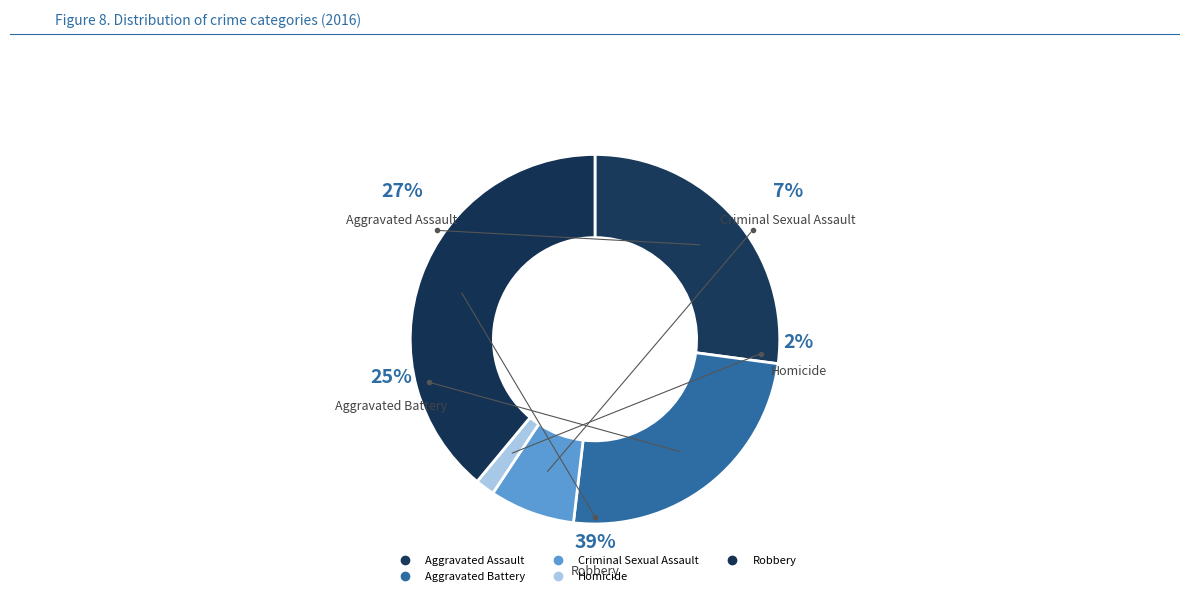

True or false: Aggravated Battery accounts for 25% of the total.

True